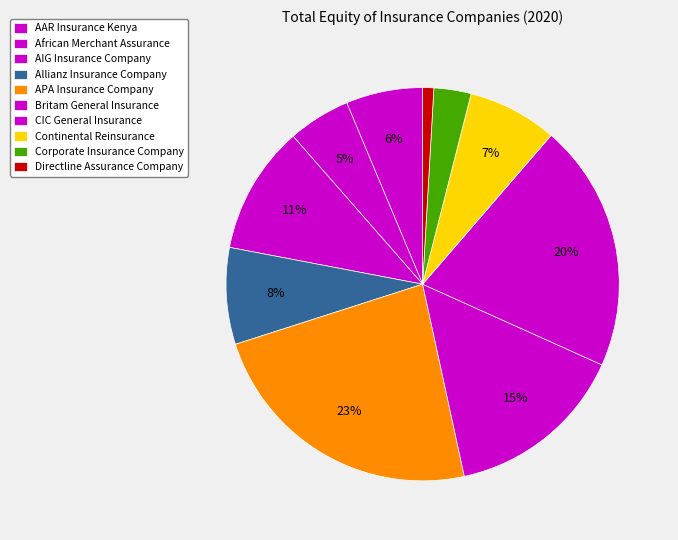

Is there any slice that represents more than half of the pie?

No